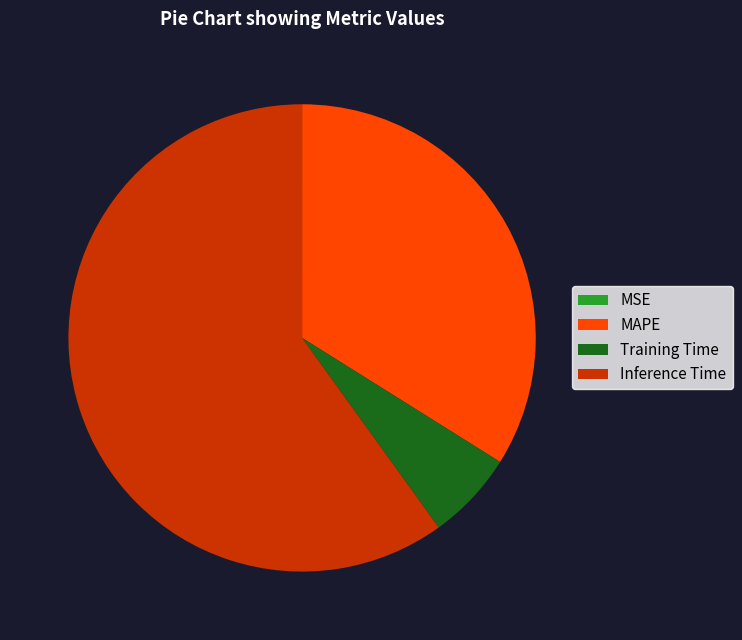

Is it true that MAPE is 40% of the pie?

False